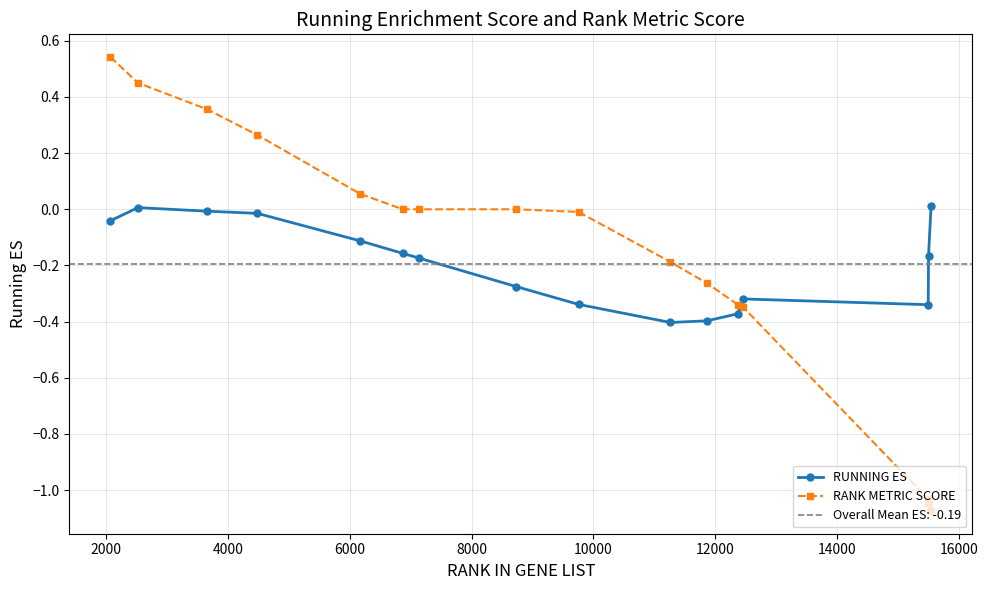

True or false: RUNNING ES has more than 1 points higher than both neighbors.

True